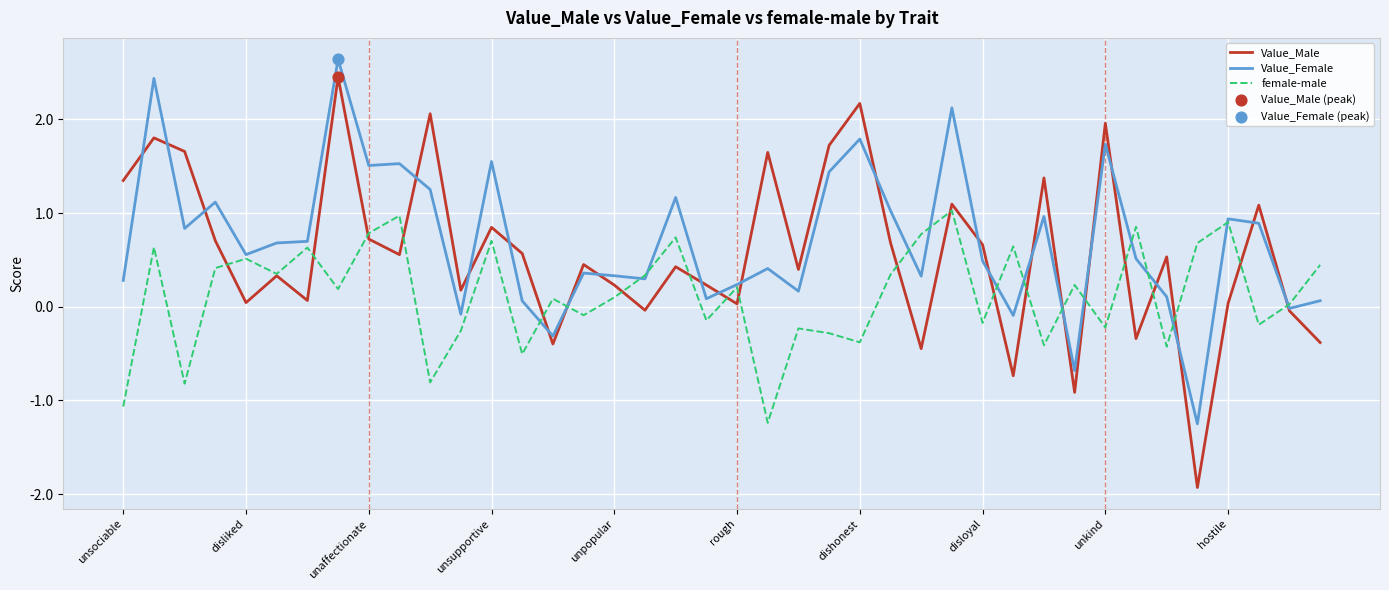

Which series has the largest total across all categories?

Value_Female